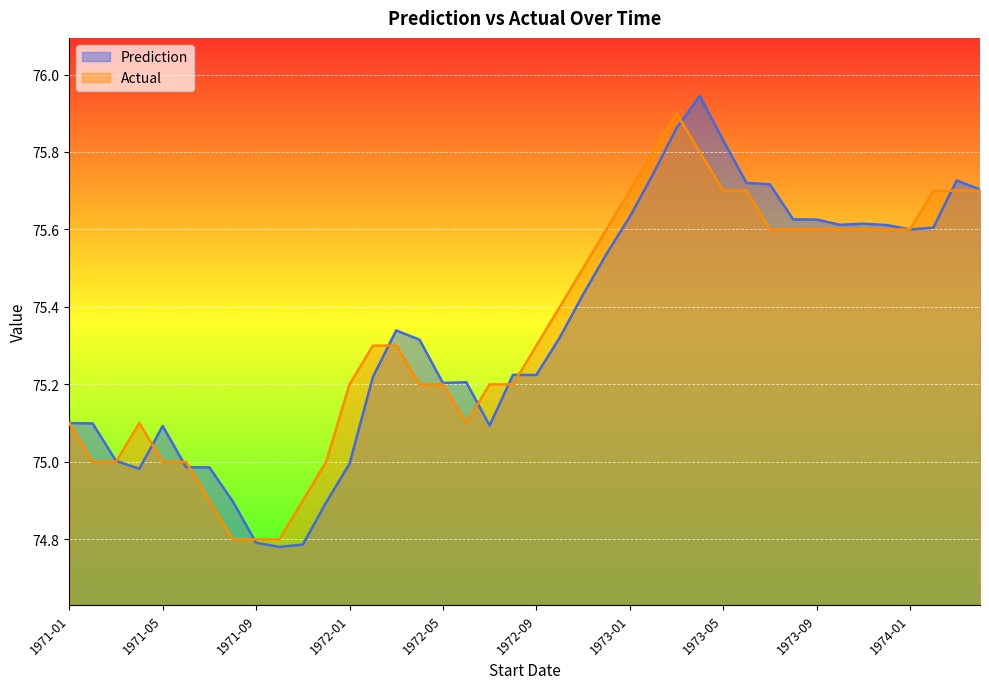

What is the sum of the Prediction values at 1971-12 and 1973-12?

150.5